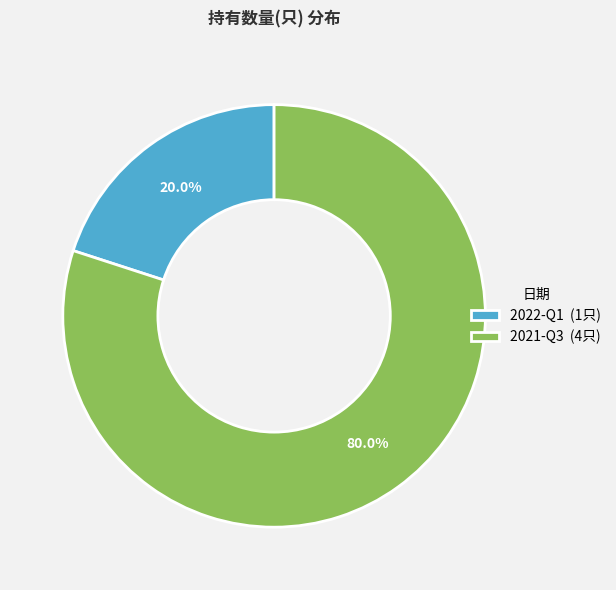

Which slice represents more than half of the pie?

2021-Q3